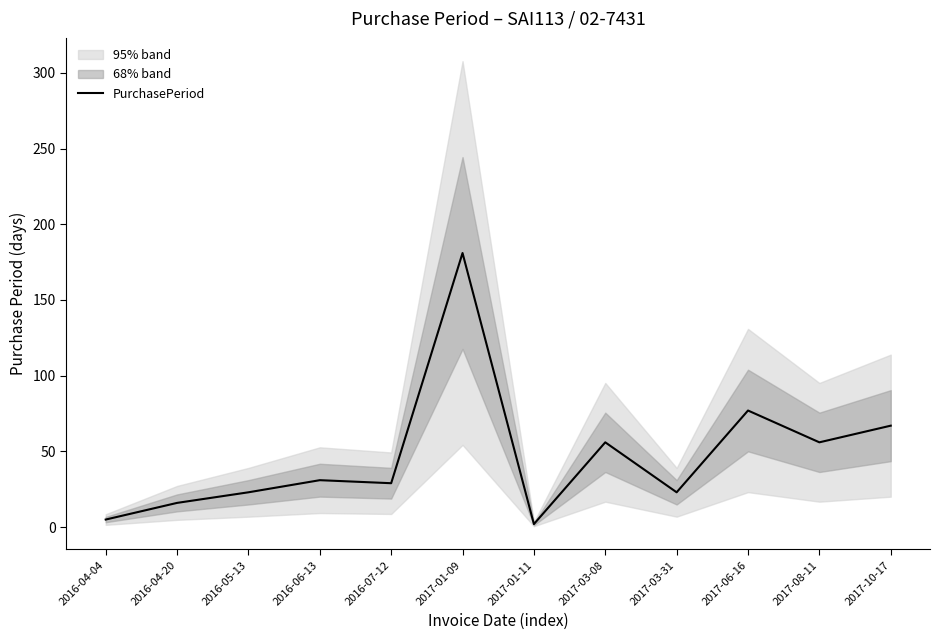

What is the greatest value displayed?

181